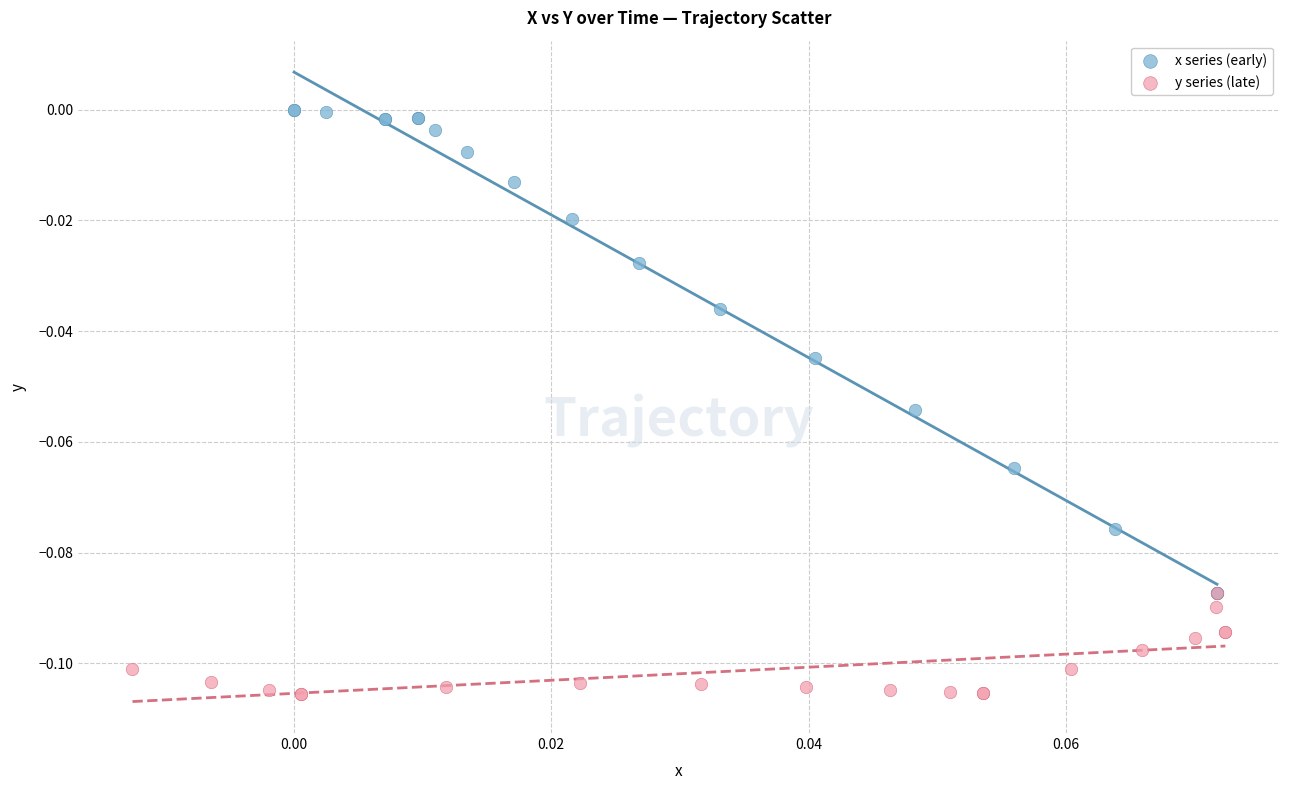

Which series has the widest spread of Y values?

x series (early)